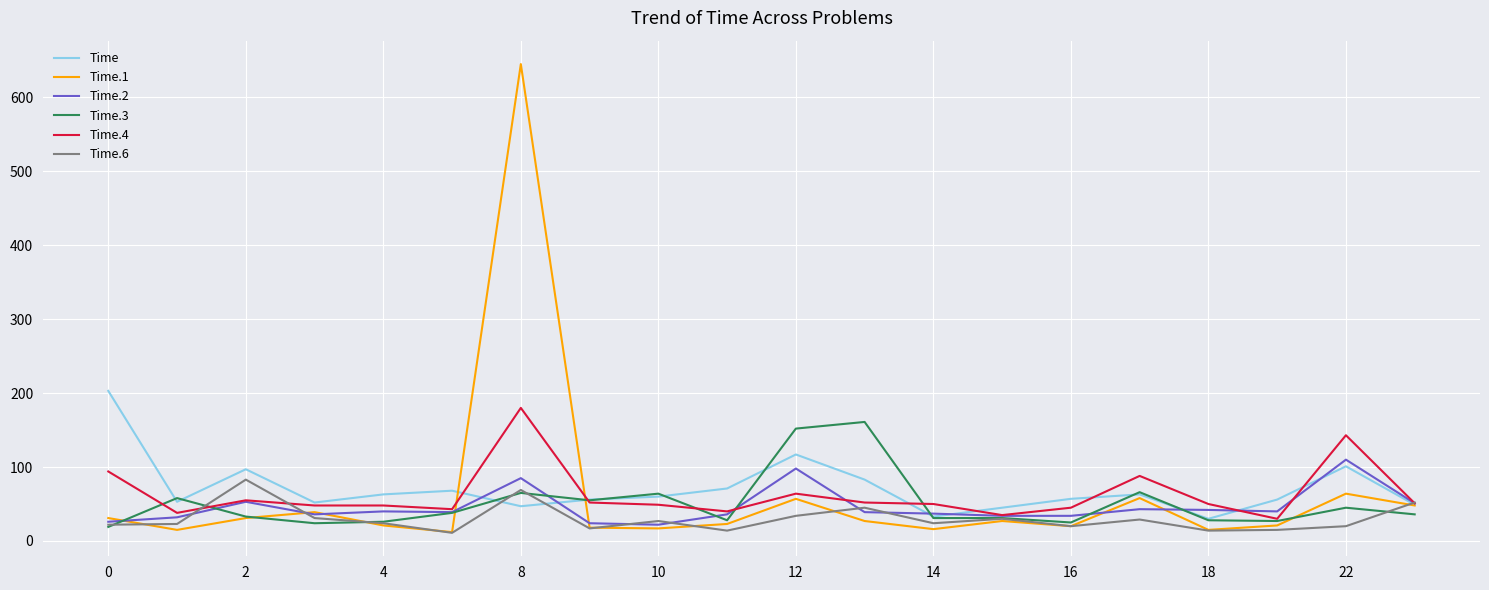

What is the highest value of the Time.1 series?

645